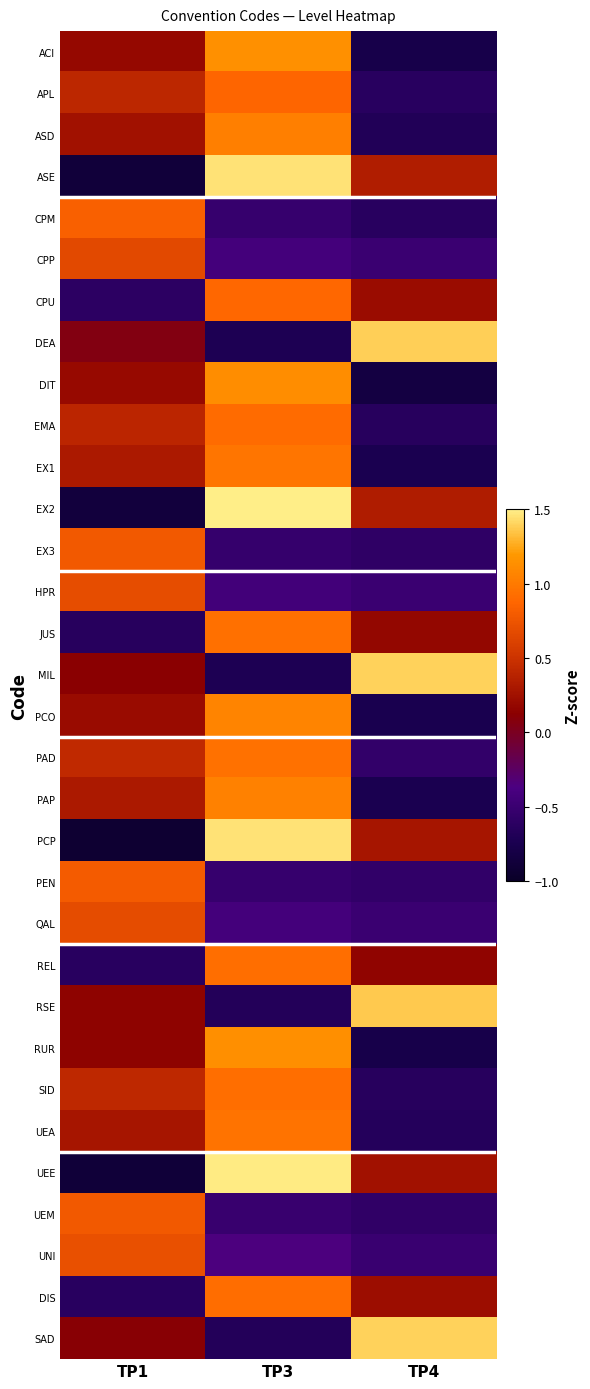

Reading right to left, extract all data points from this chart.

ACI: TP4=-0.8	TP3=1.1	TP1=0.2
APL: TP4=-0.6	TP3=0.9	TP1=0.4
ASD: TP4=-0.7	TP3=1.0	TP1=0.3
ASE: TP4=0.3	TP3=1.5	TP1=-0.9
CPM: TP4=-0.6	TP3=-0.5	TP1=0.8
CPP: TP4=-0.5	TP3=-0.4	TP1=0.7
CPU: TP4=0.2	TP3=0.9	TP1=-0.6
DEA: TP4=1.4	TP3=-0.7	TP1=0.1
DIT: TP4=-0.8	TP3=1.1	TP1=0.2
EMA: TP4=-0.6	TP3=0.9	TP1=0.4
EX1: TP4=-0.7	TP3=1.0	TP1=0.3
EX2: TP4=0.3	TP3=1.5	TP1=-0.9
EX3: TP4=-0.6	TP3=-0.5	TP1=0.8
HPR: TP4=-0.5	TP3=-0.4	TP1=0.7
JUS: TP4=0.2	TP3=0.9	TP1=-0.6
MIL: TP4=1.4	TP3=-0.7	TP1=0.1
PCO: TP4=-0.8	TP3=1.1	TP1=0.2
PAD: TP4=-0.6	TP3=0.9	TP1=0.4
PAP: TP4=-0.7	TP3=1.0	TP1=0.3
PCP: TP4=0.3	TP3=1.5	TP1=-0.9
PEN: TP4=-0.6	TP3=-0.5	TP1=0.8
QAL: TP4=-0.5	TP3=-0.4	TP1=0.7
REL: TP4=0.2	TP3=0.9	TP1=-0.6
RSE: TP4=1.4	TP3=-0.7	TP1=0.1
RUR: TP4=-0.8	TP3=1.1	TP1=0.2
SID: TP4=-0.6	TP3=0.9	TP1=0.4
UEA: TP4=-0.7	TP3=1.0	TP1=0.3
UEE: TP4=0.3	TP3=1.5	TP1=-0.9
UEM: TP4=-0.6	TP3=-0.5	TP1=0.8
UNI: TP4=-0.5	TP3=-0.4	TP1=0.7
DIS: TP4=0.2	TP3=0.9	TP1=-0.6
SAD: TP4=1.4	TP3=-0.7	TP1=0.1